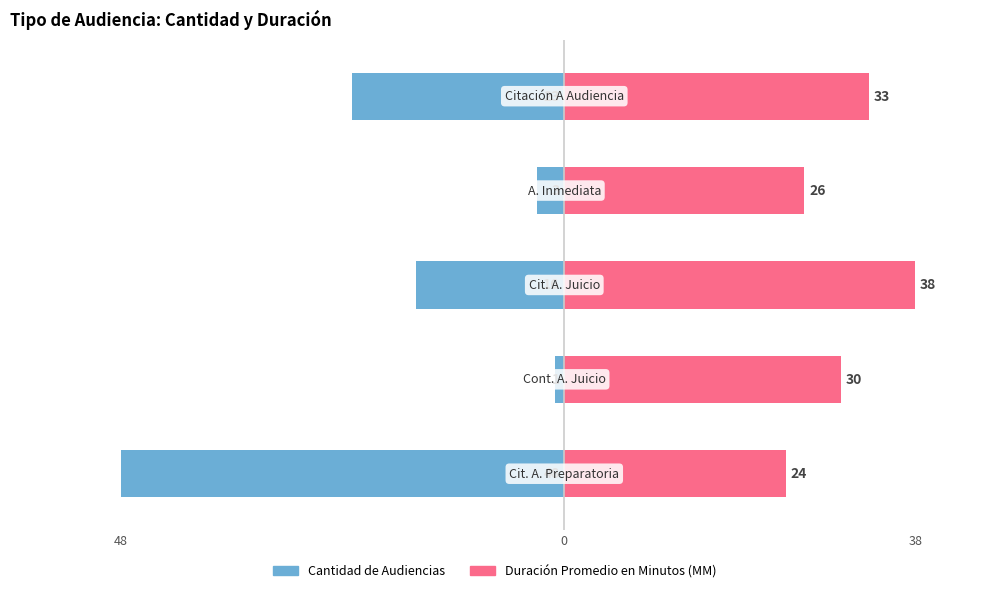

What are all the series names shown in the legend?

Cantidad de Audiencias, Duración Promedio en Minutos (MM)